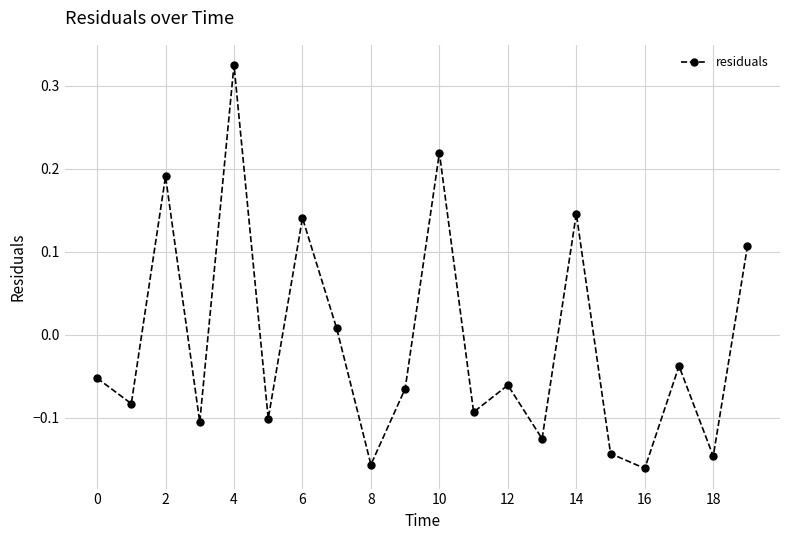

How many interior local peaks (higher than both neighbors) does the data have?

7